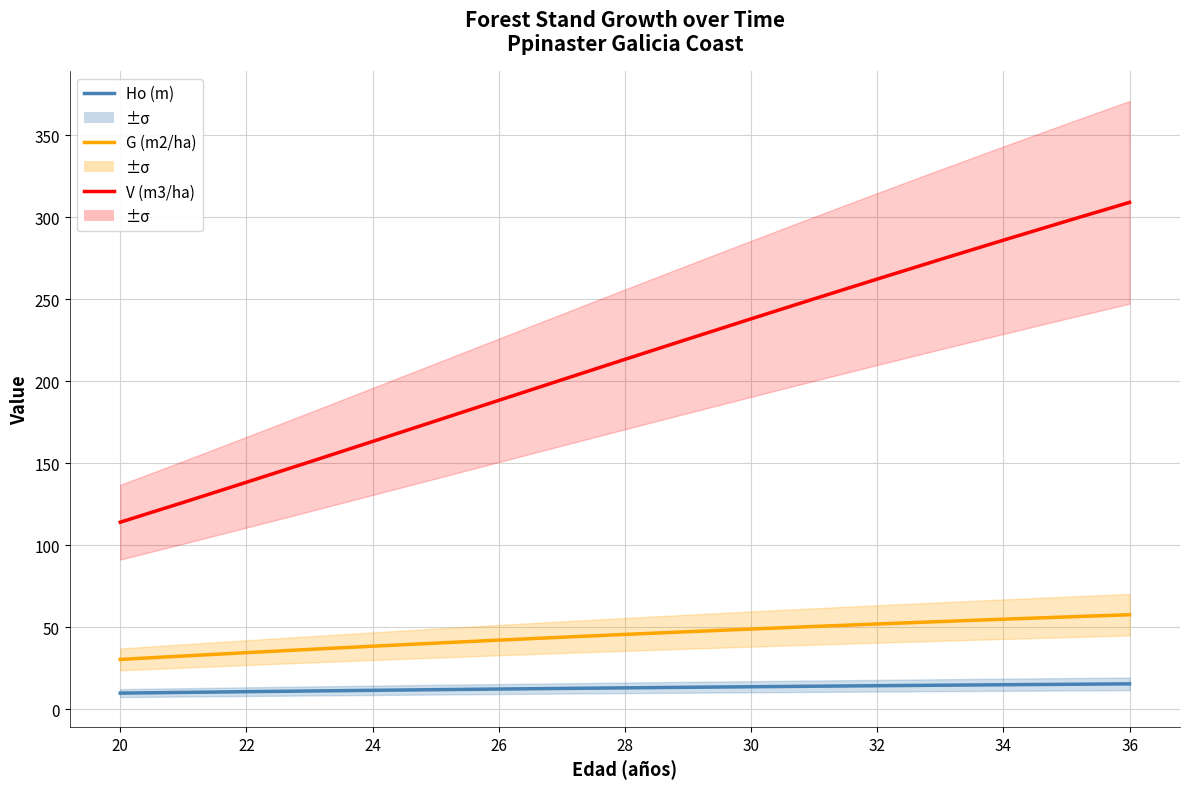

List the series in order of their peak value, highest first.

V (m3/ha), G (m2/ha), Ho (m)